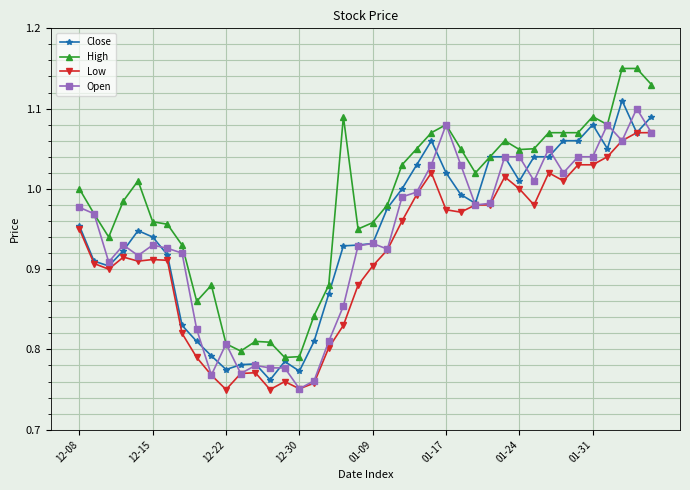

How many distinct data groups are displayed?

4